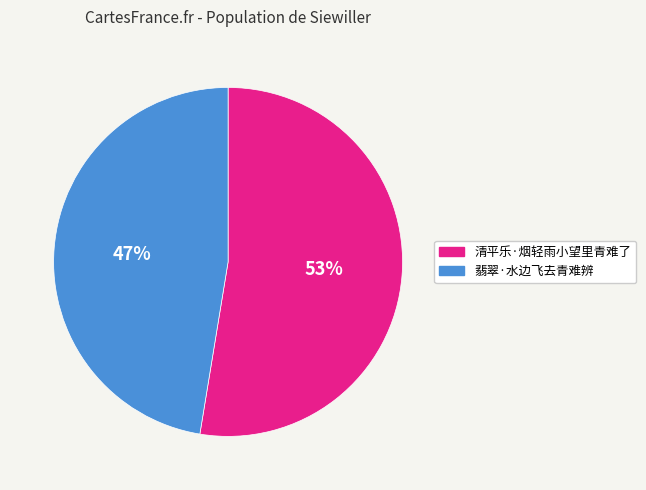

Is there any slice that represents more than half of the pie?

Yes